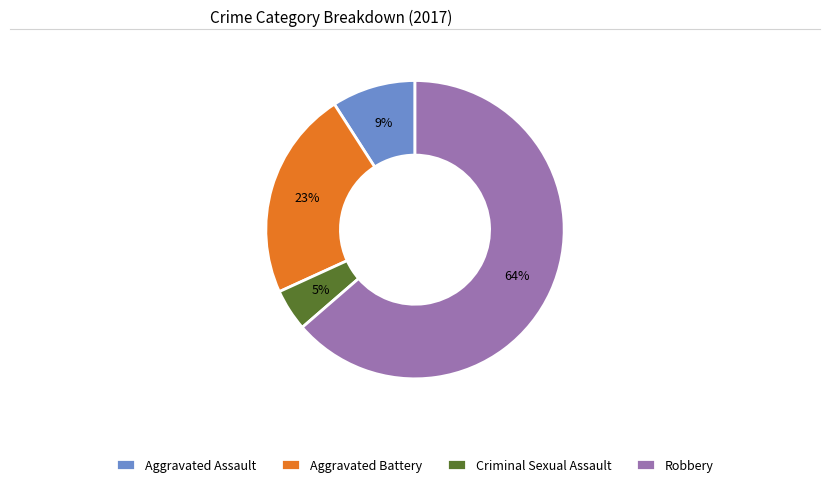

Is the sum of Aggravated Assault and Robbery greater than half?

Yes